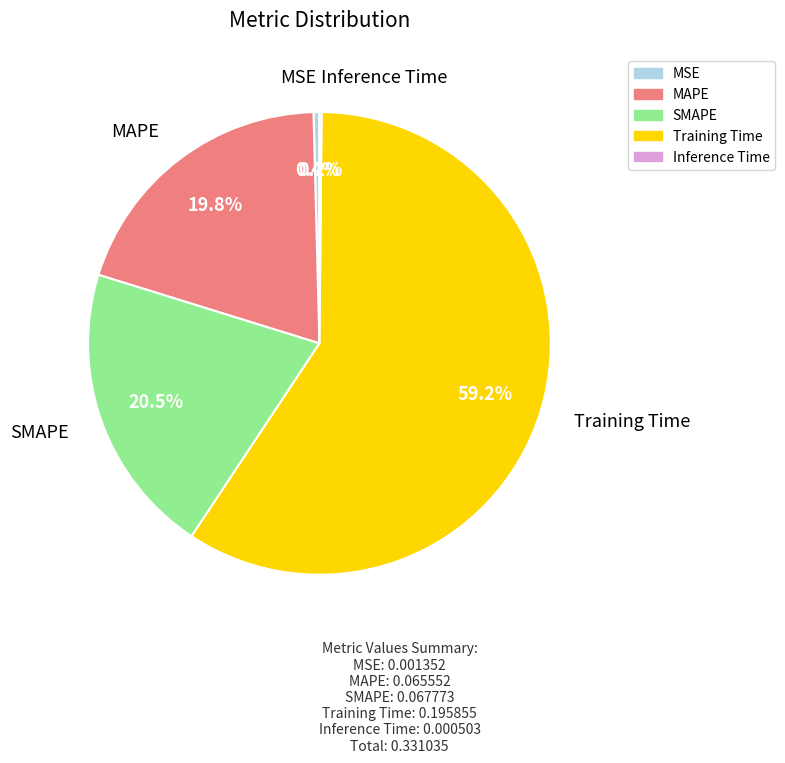

What portion of the pie excludes SMAPE?

79.5%